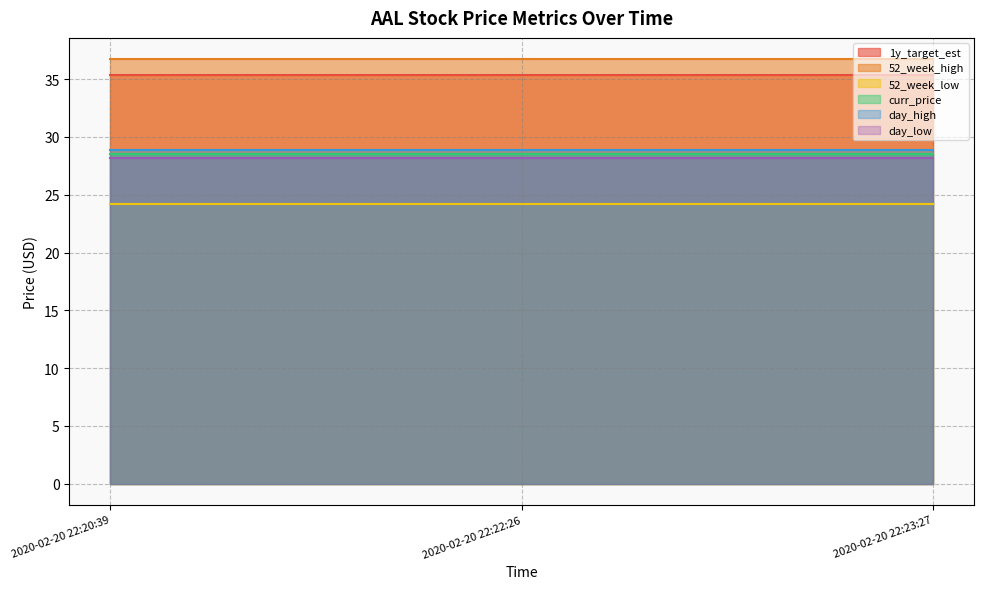

Where is 1y_target_est nearest to the value 35?

2020-02-20 22:20:39